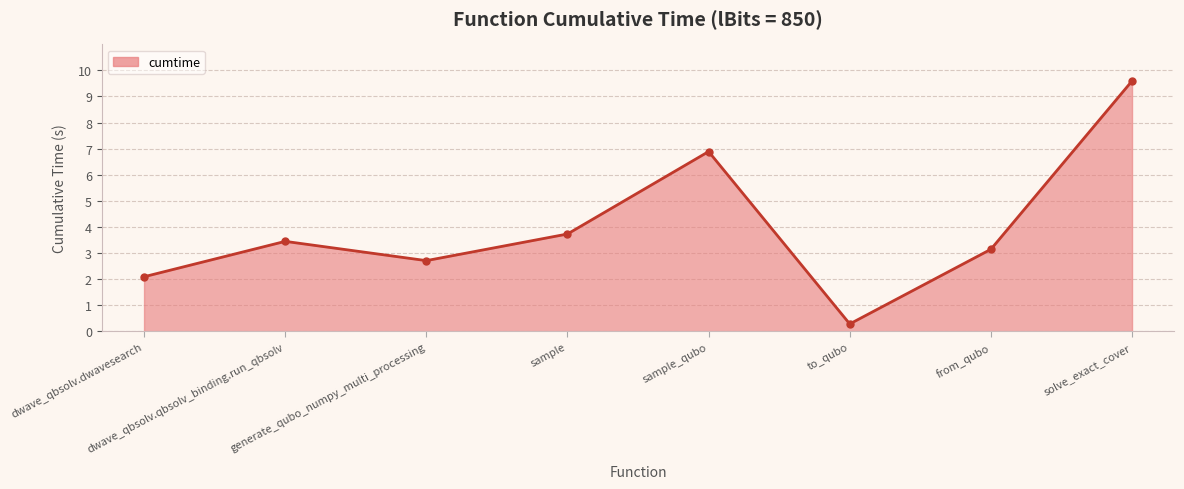

What is the ratio of the value at sample to the value at from_qubo?

1.2